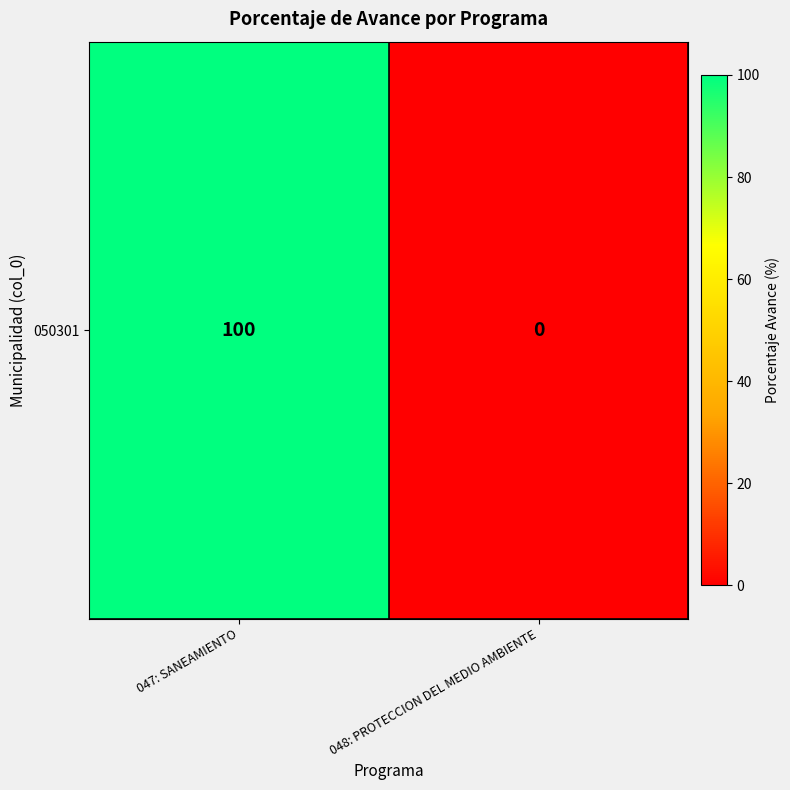

Reading left to right, transcribe all the data shown in this chart.

047: SANEAMIENTO=100	048: PROTECCION DEL MEDIO AMBIENTE=0